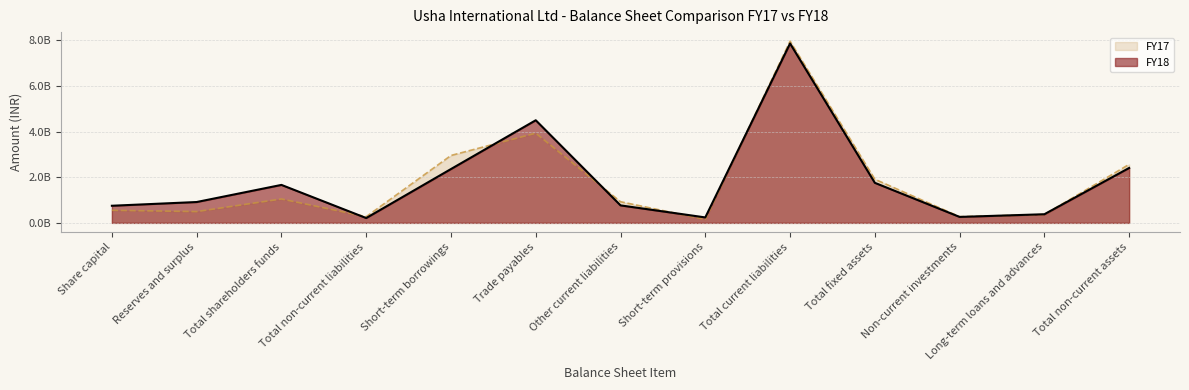

At how many categories does at least one series exceed 3758344749?

2